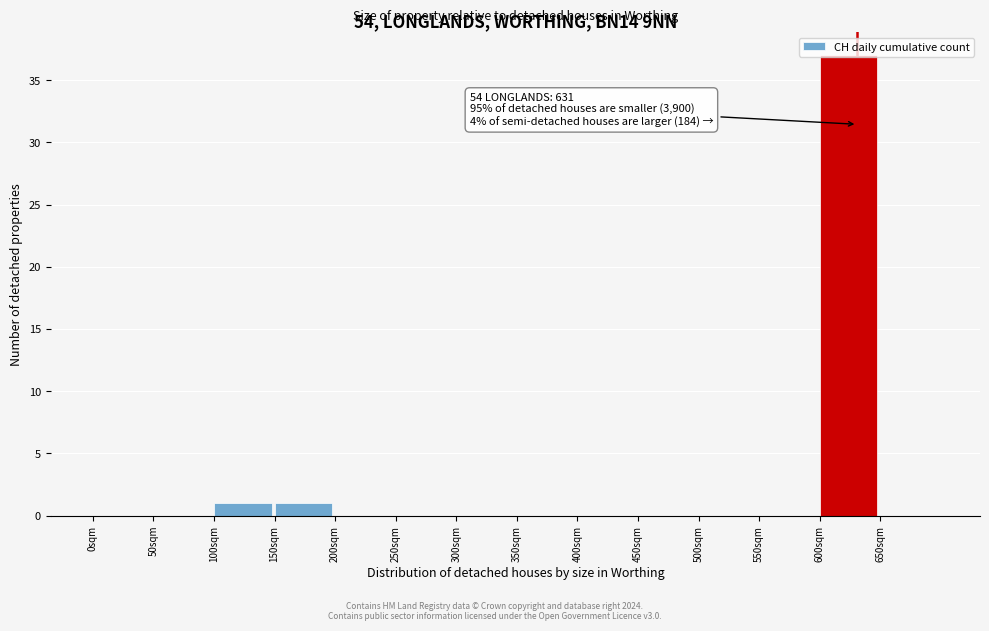

Over which range of the x-axis is the bar tallest?

600 to 650